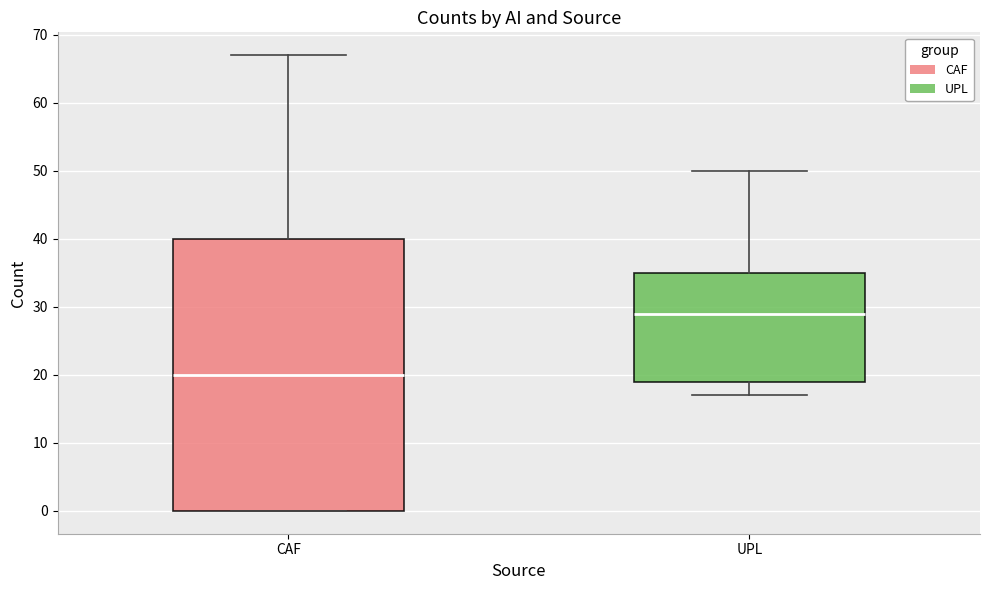

Reading left to right, transcribe this box plot: for each box, give where its median line is, the range the box spans, and where its two whiskers end, as read against the y-axis. The values are not printed on the chart, so give them approximately, as read against the axis.

CAF: median 20, box 0 to 40, whiskers 0 to 67
UPL: median 29, box 19 to 35, whiskers 17 to 50